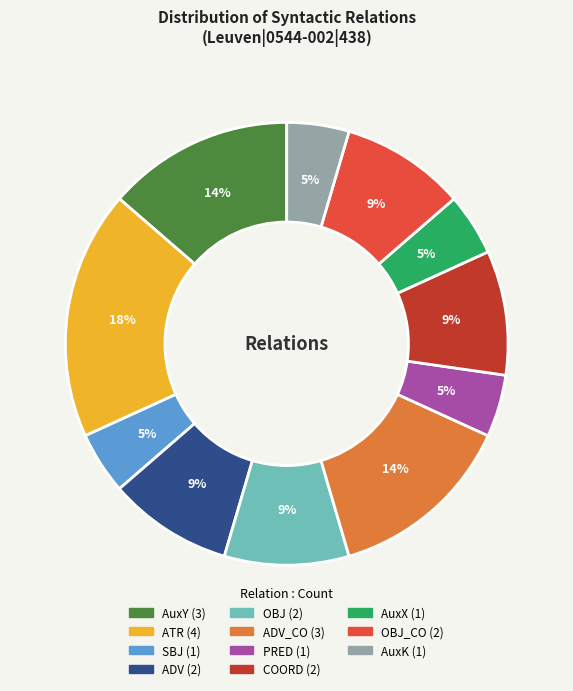

Is there any slice that represents more than half of the pie?

No